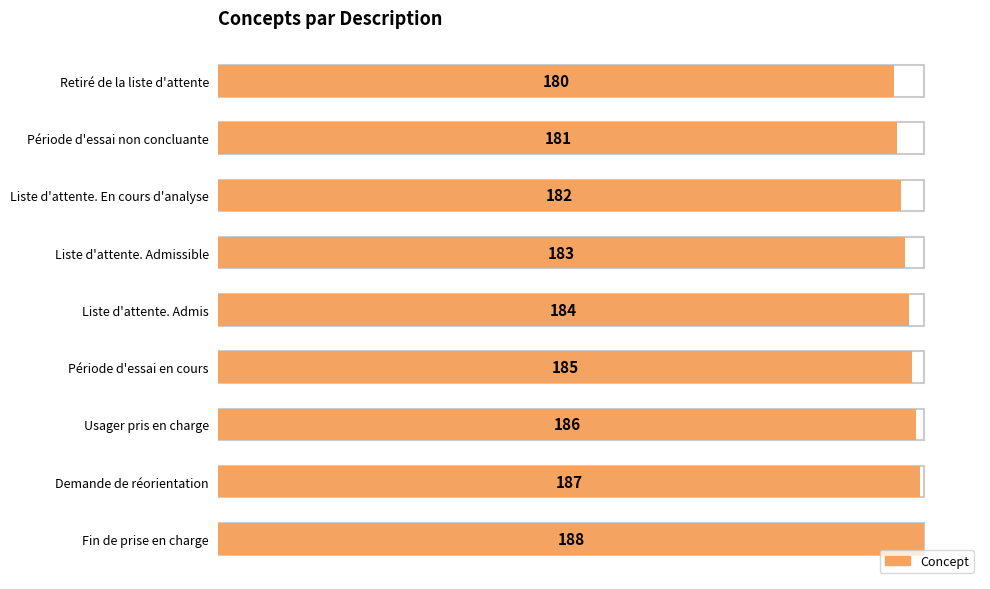

Does the chart contain any negative values?

No